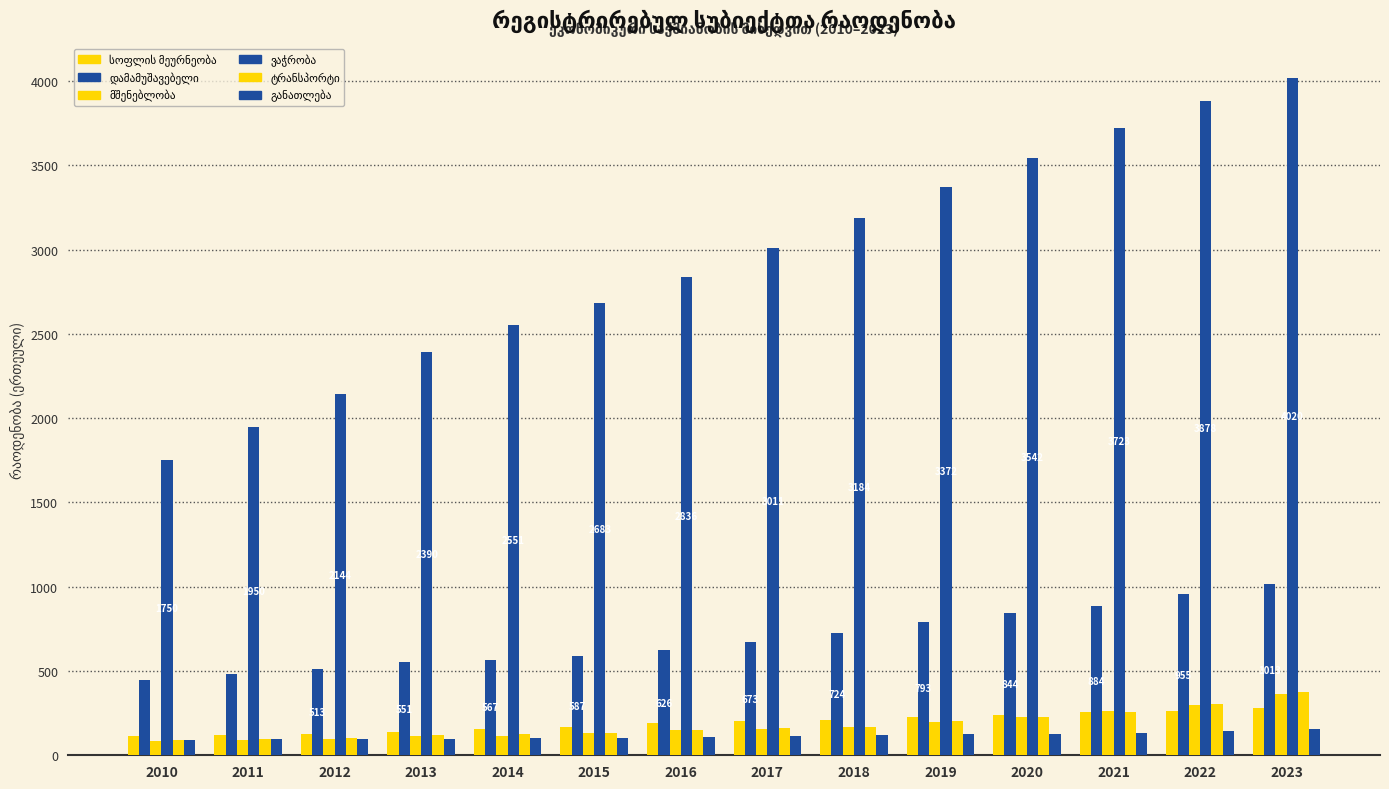

At how many categories does at least one series exceed 2819?

8